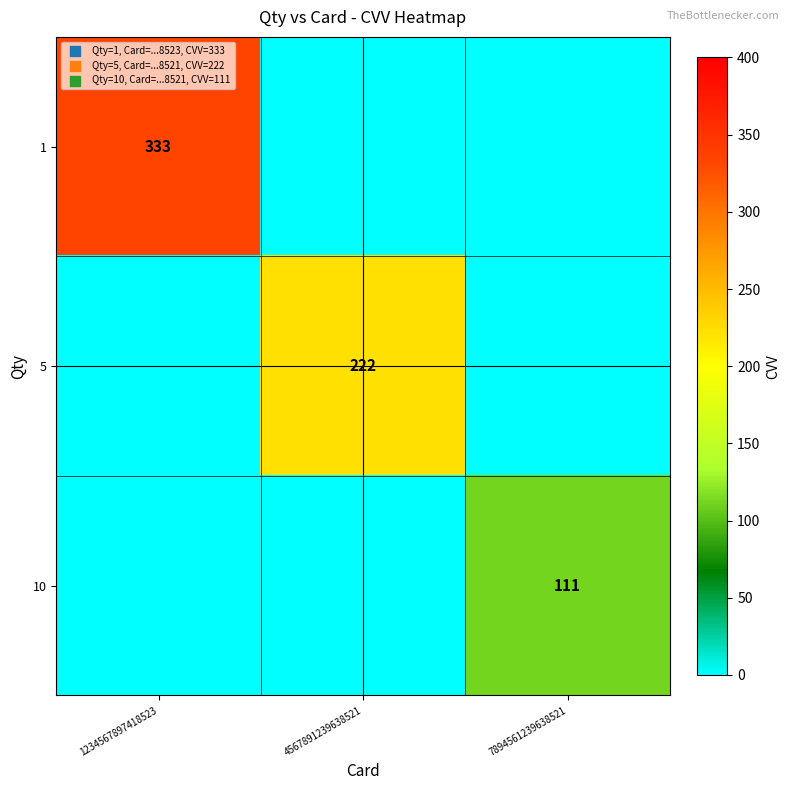

True or false: 1 has a value of 333 at 1234567897418523.

True